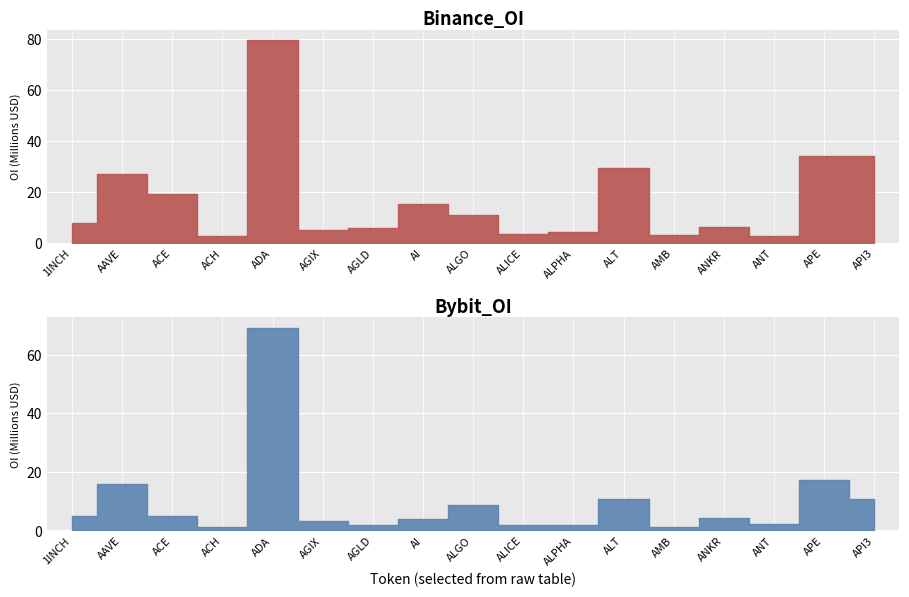

Which category has the highest value in the Bybit_OI series?

ADA